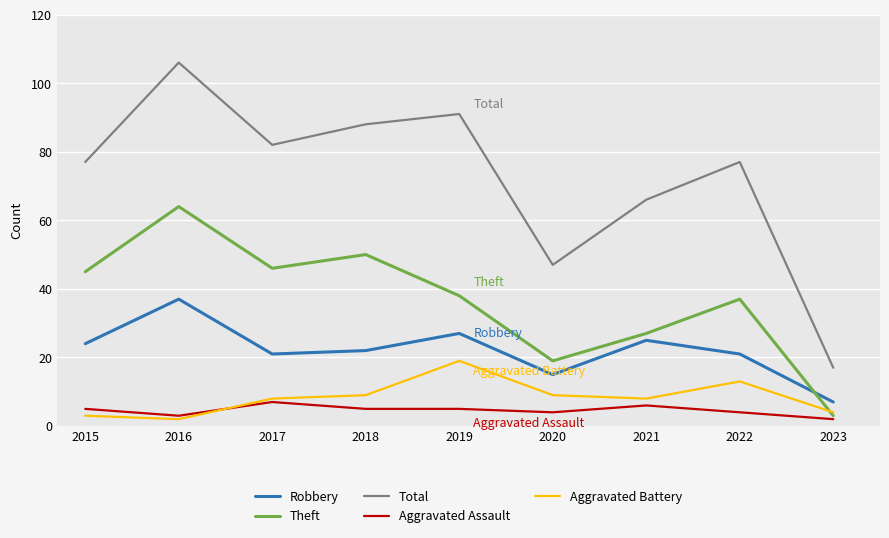

Is it true that Aggravated Battery equals 8 at 2021?

True